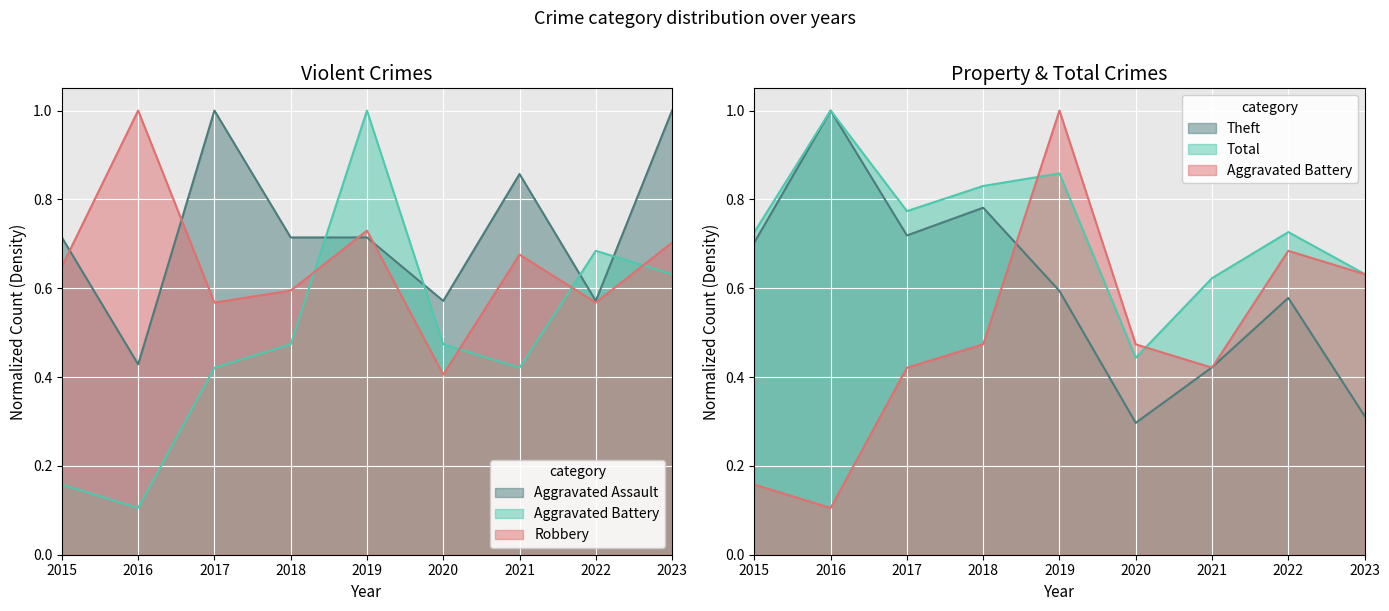

Which category has the lowest value across all series?

2016